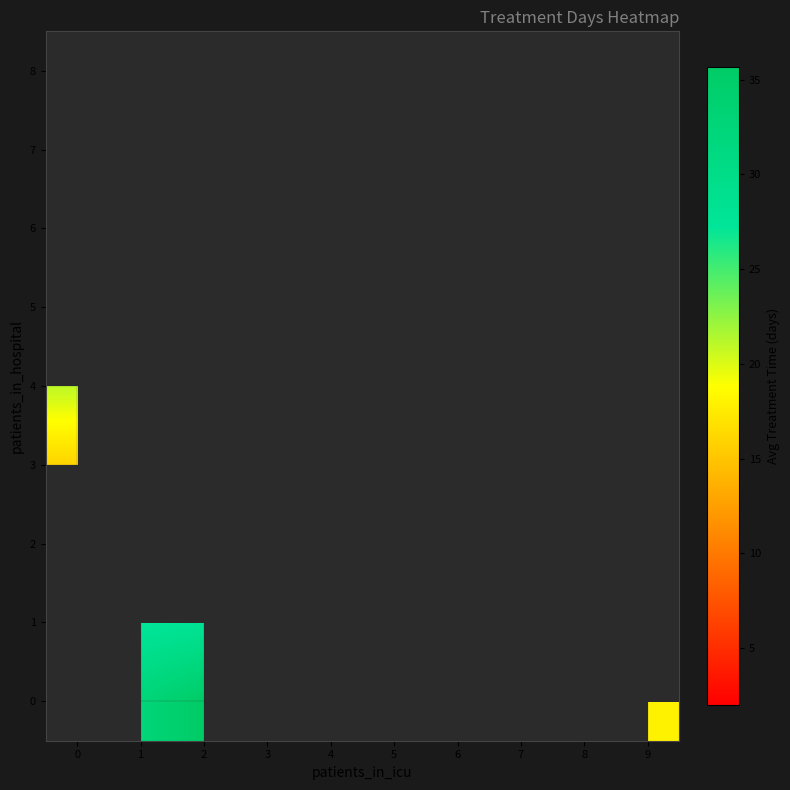

Which has a higher value, 4 or 7?

7